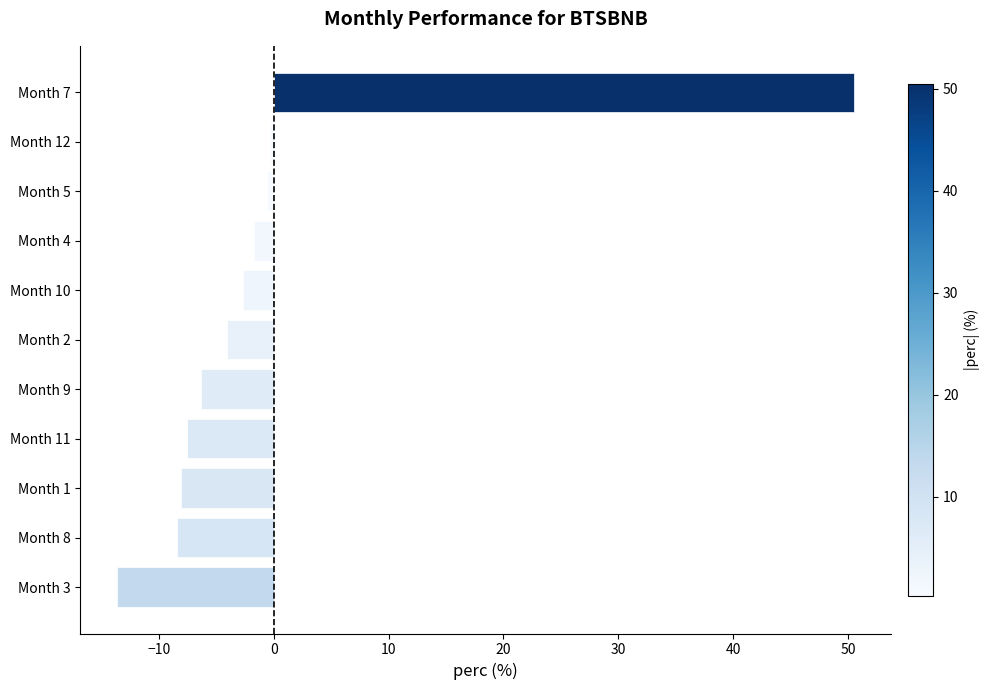

What is the average value?

-0.3